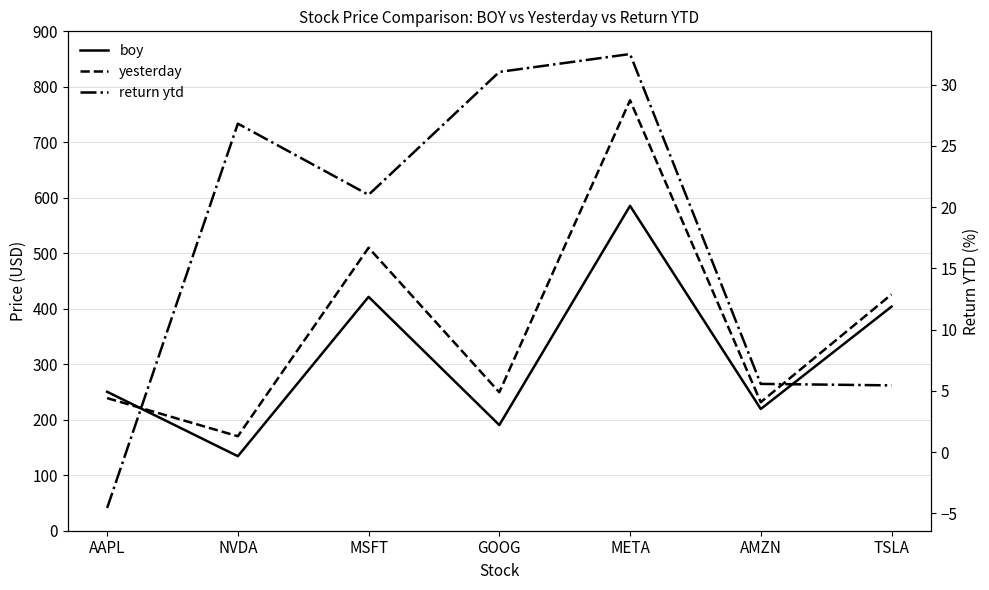

Between META and TSLA, which is larger?

META